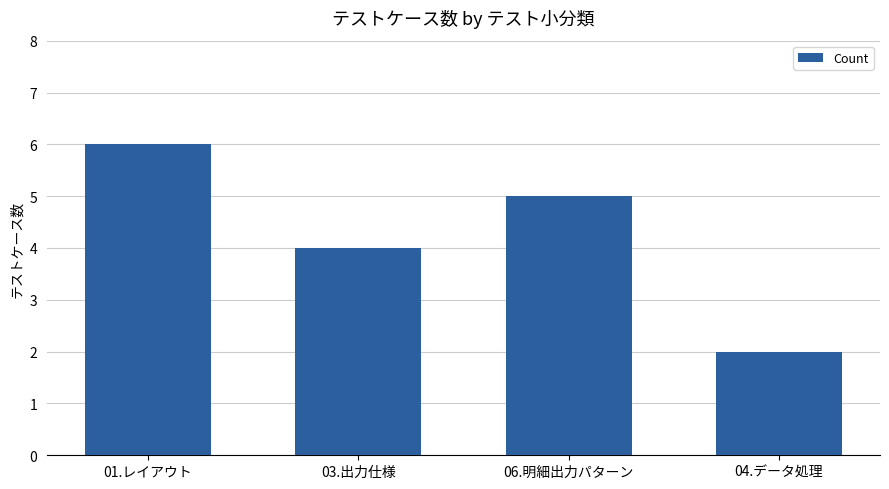

What is the label of the 4th bar from the left?

04.データ処理